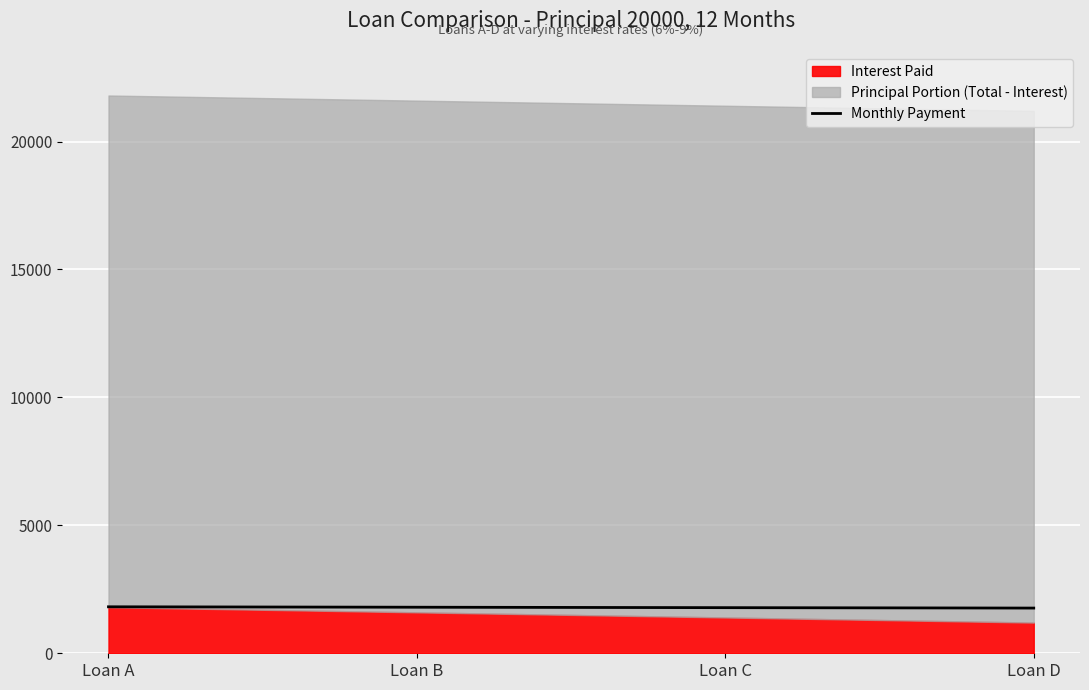

What is the difference between the maximum and second lowest values?

33.3